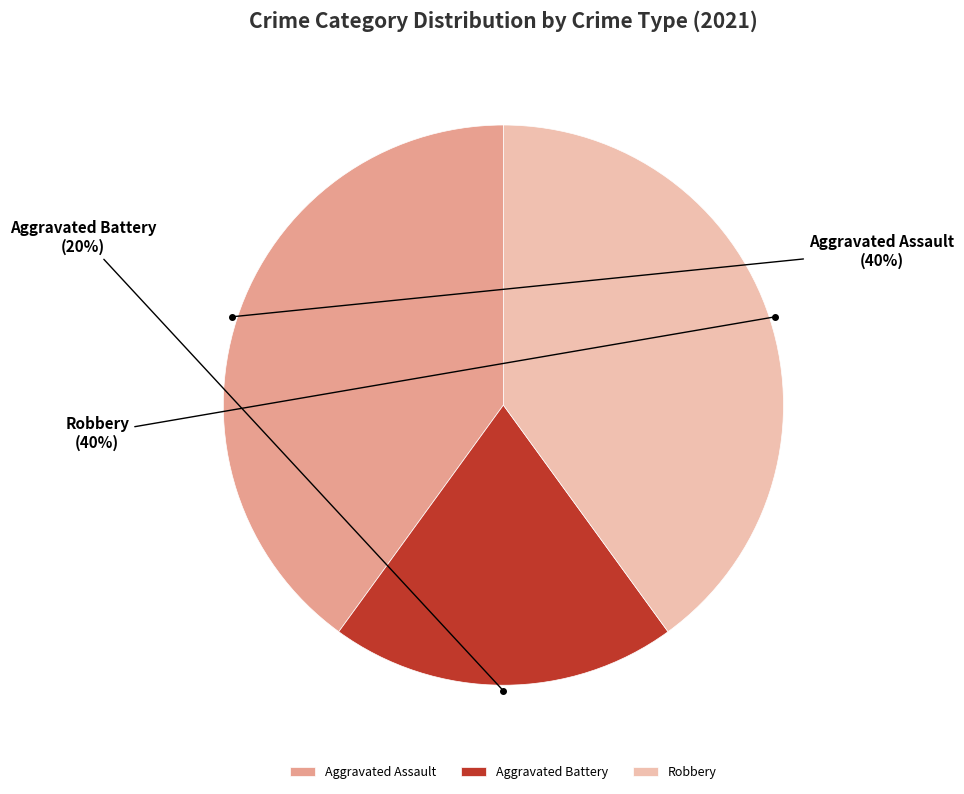

Approximately how many times larger is the value at Aggravated Battery compared to Robbery?

0.5